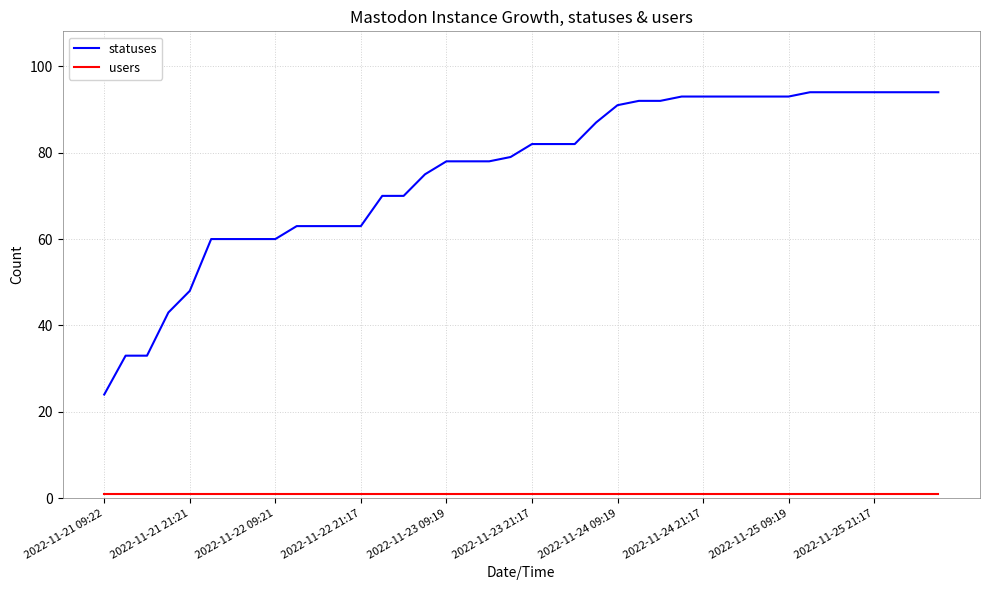

Which series has the largest total across all categories?

statuses